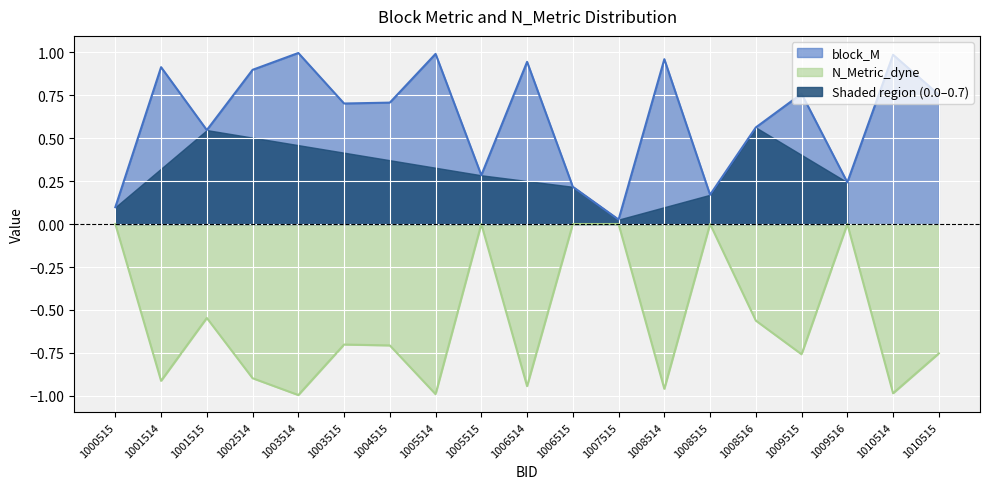

Rank the categories by N_Metric_dyne value from highest to lowest.

1000515, 1005515, 1006515, 1007515, 1008515, 1009516, 1001515, 1008516, 1003515, 1004515, 1010515, 1009515, 1002514, 1001514, 1006514, 1008514, 1010514, 1005514, 1003514